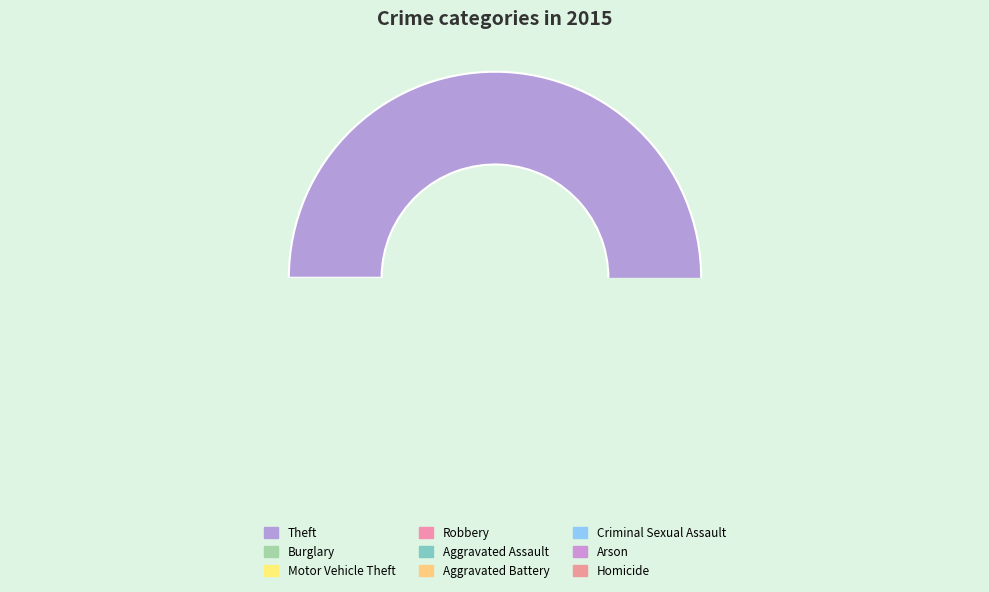

Which category has the smallest portion of the pie?

Homicide